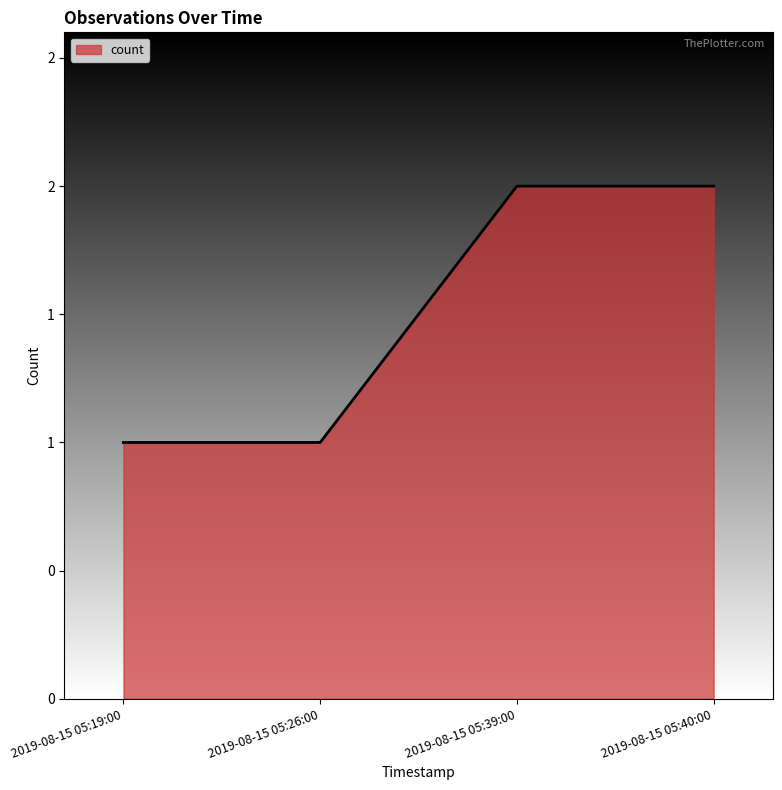

How many values are between 1 and 2?

4